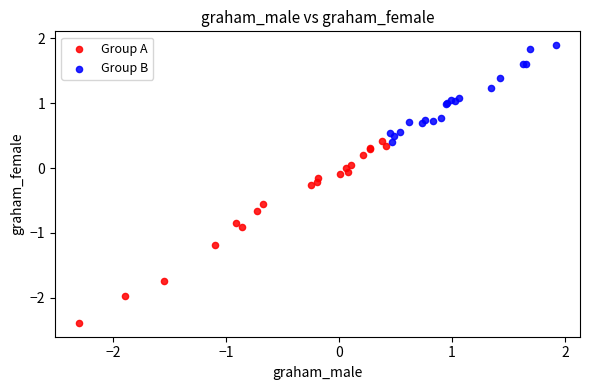

Which series has the largest Y range (max minus min)?

Group A